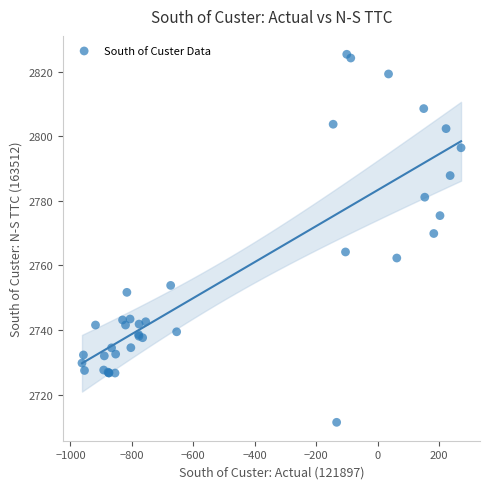

What Y value in the scatter plot is closest to 2768?

2769.9